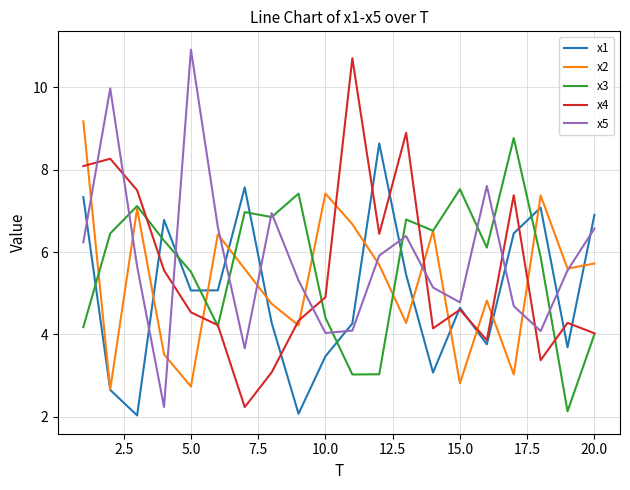

What is the minimum value shown in the chart?

2.0